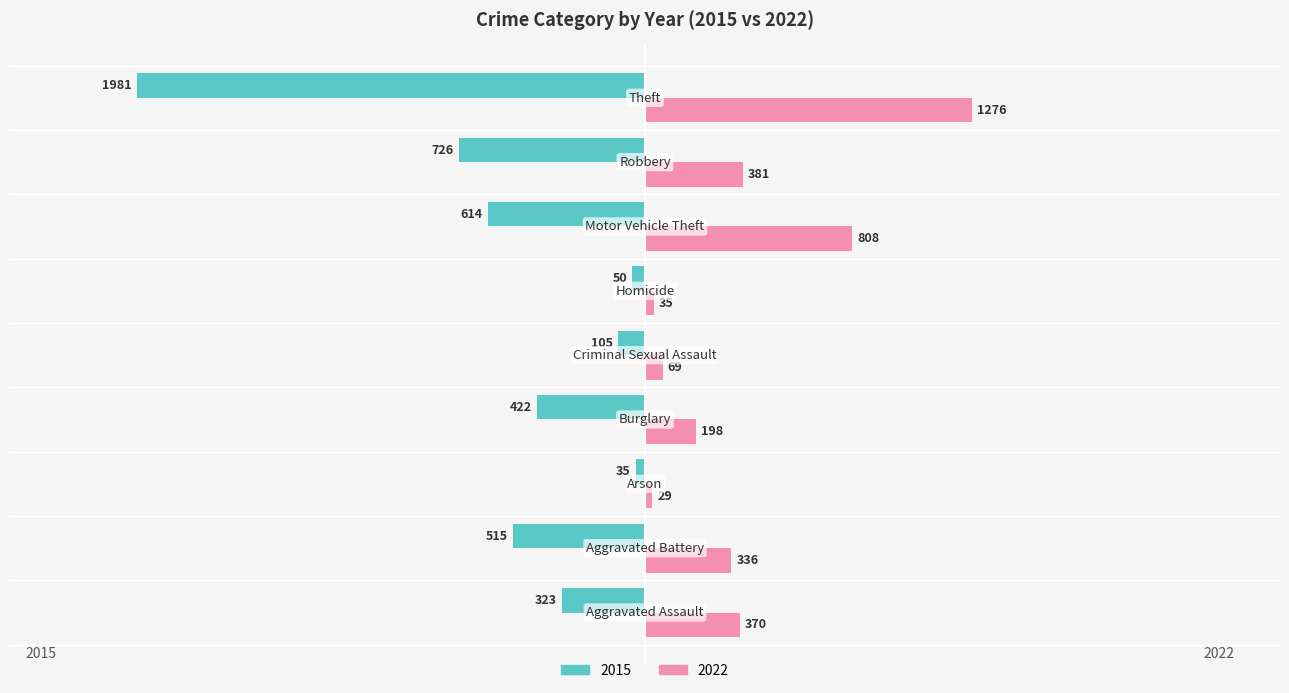

Rank the series by their maximum value, from highest to lowest.

2022, 2015